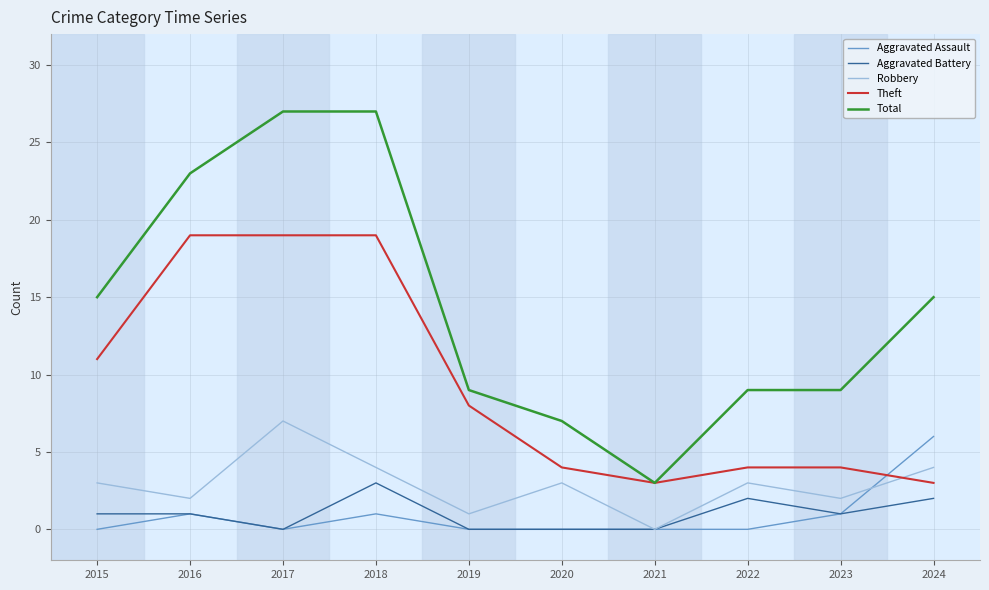

Reading left to right, extract all data points from this chart.

Aggravated Assault: 2015=0	2016=1	2017=0	2018=1	2019=0	2020=0	2021=0	2022=0	2023=1	2024=6
Aggravated Battery: 2015=1	2016=1	2017=0	2018=3	2019=0	2020=0	2021=0	2022=2	2023=1	2024=2
Robbery: 2015=3	2016=2	2017=7	2018=4	2019=1	2020=3	2021=0	2022=3	2023=2	2024=4
Theft: 2015=11	2016=19	2017=19	2018=19	2019=8	2020=4	2021=3	2022=4	2023=4	2024=3
Total: 2015=15	2016=23	2017=27	2018=27	2019=9	2020=7	2021=3	2022=9	2023=9	2024=15